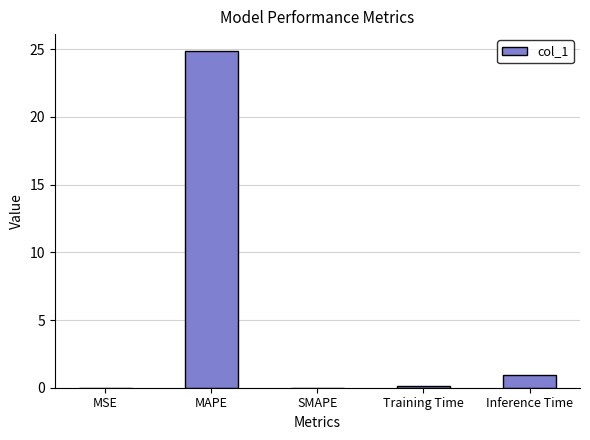

Does the chart contain stacked bars?

No